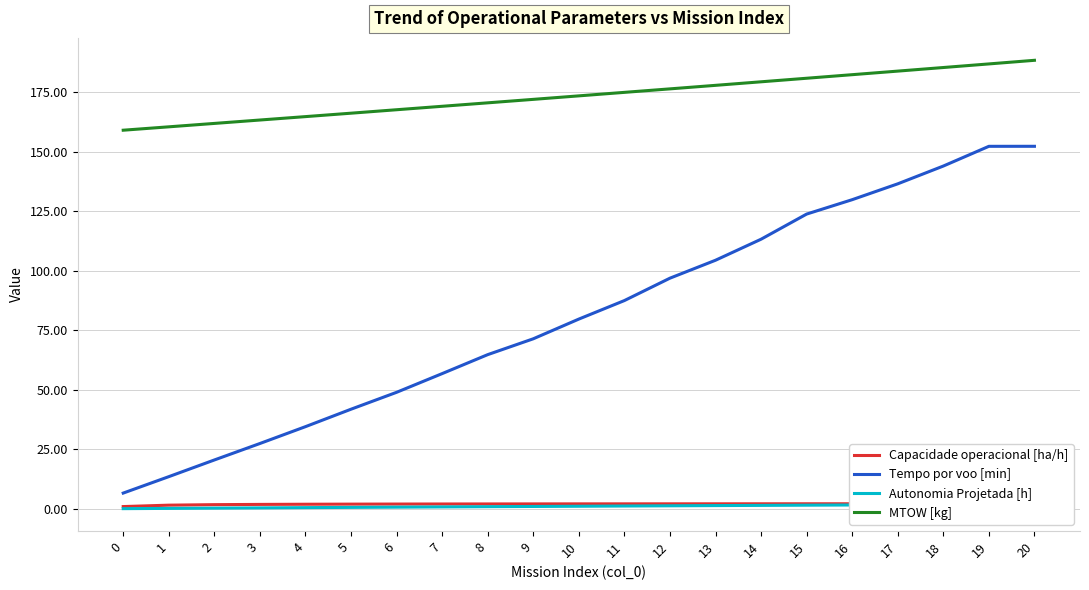

True or false: Capacidade operacional [ha/h] has more than 2 points higher than both neighbors.

False